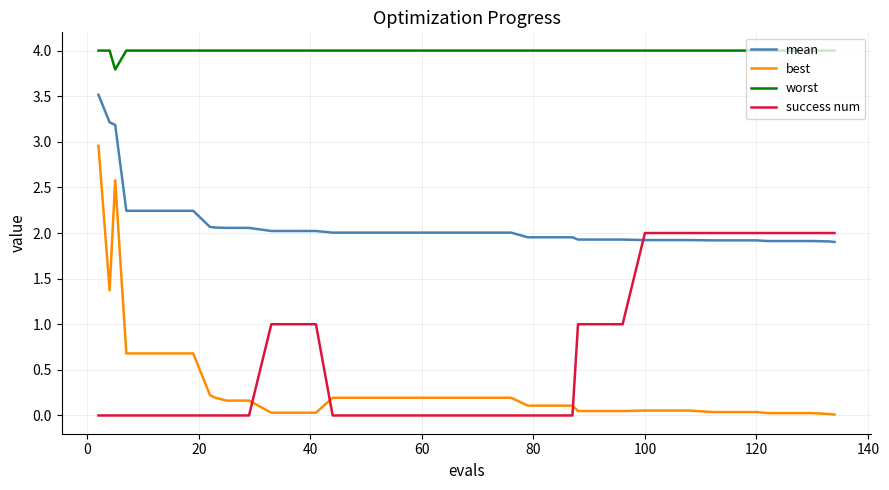

Which series has the largest total across all categories?

worst